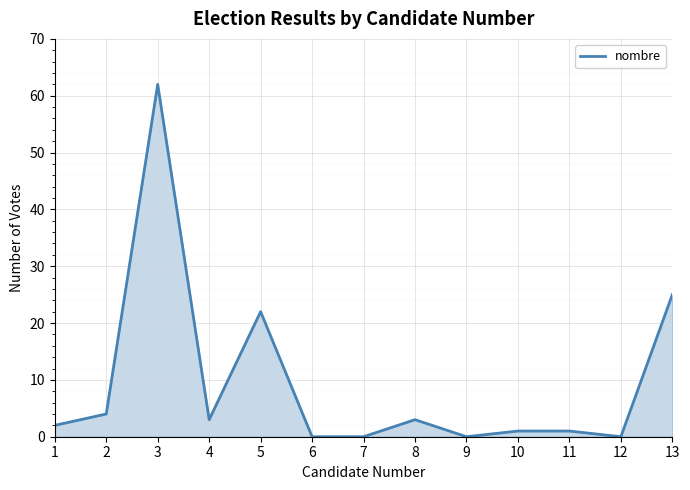

Where is the data nearest to the value 31?

13